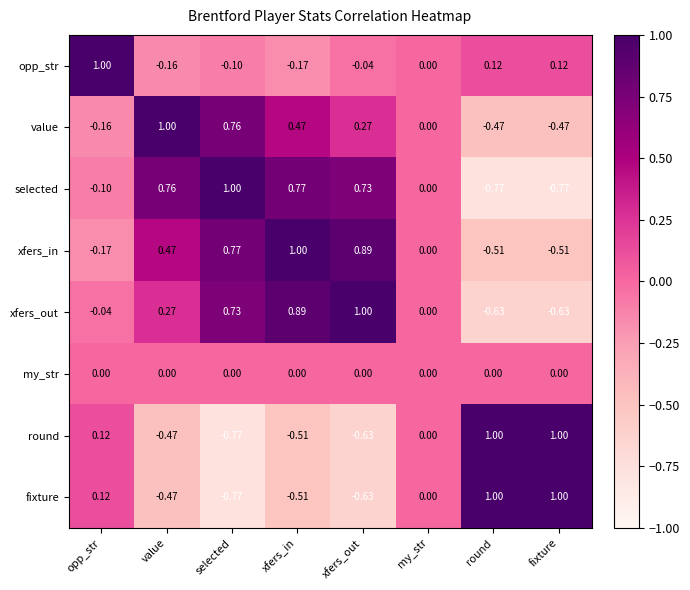

What is the total value across all series at xfers_in?

1.9